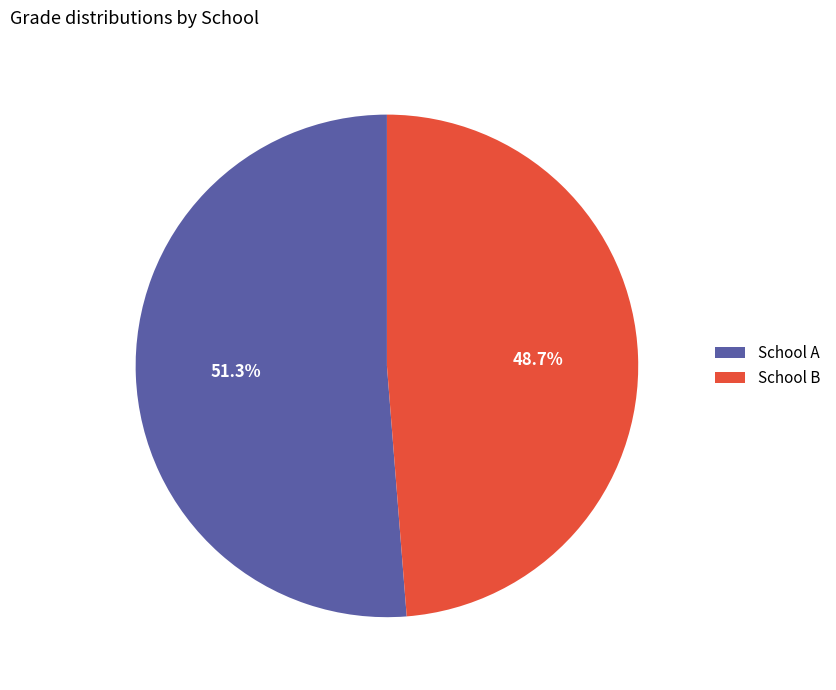

Rank the categories by value from lowest to highest.

School B, School A